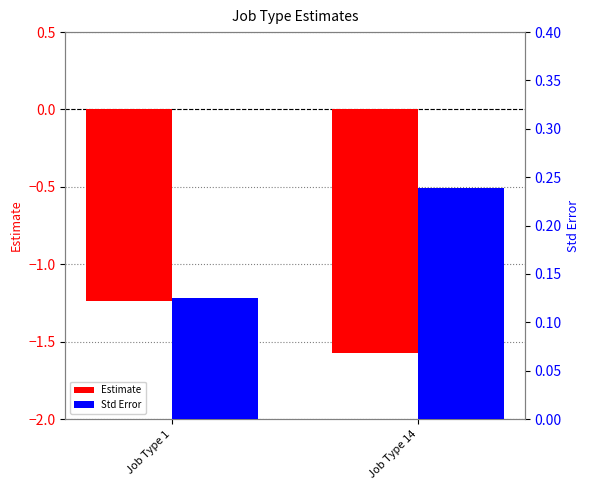

Between Job Type 1 and Job Type 14, which series saw the biggest shift?

Estimate